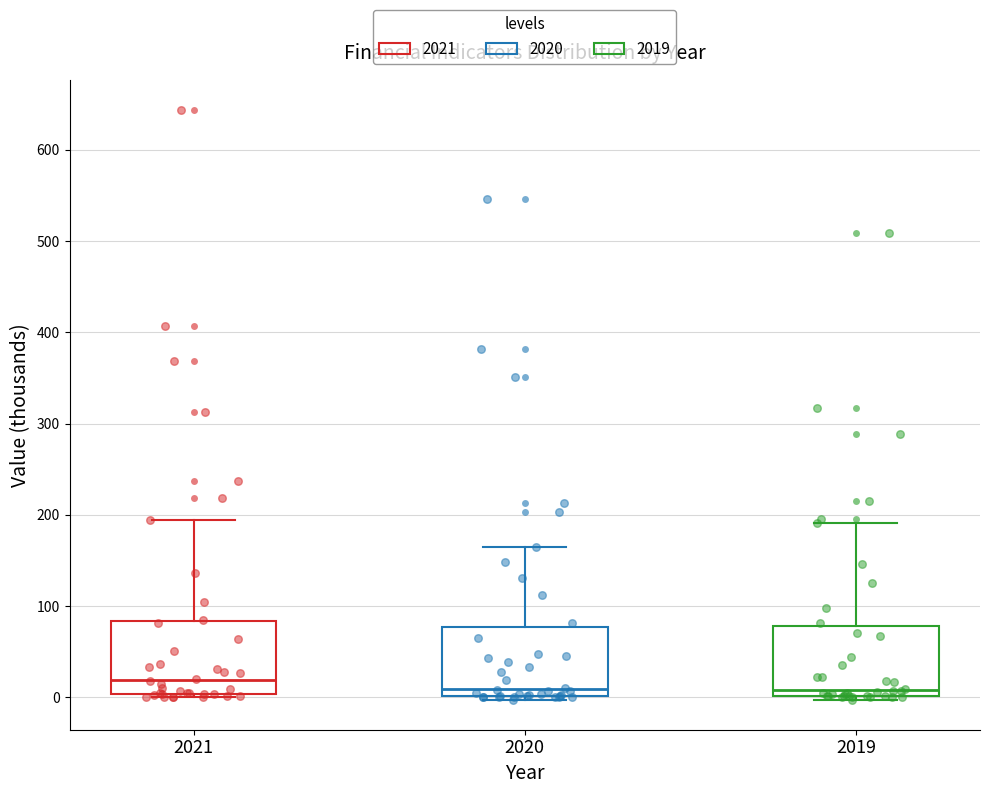

Reading left to right, transcribe this box plot: for each box, give where its median line is, the range the box spans, and where its two whiskers end, as read against the y-axis. The values are not printed on the chart, so give them approximately, as read against the axis.

2021: median 20, box 0 to 80, whiskers 0 (just below the box's lower edge) to 190
2020: median 10, box 0 to 80, whiskers 0 (just below the box's lower edge) to 160
2019: median 10, box 0 to 80, whiskers 0 (just below the box's lower edge) to 190